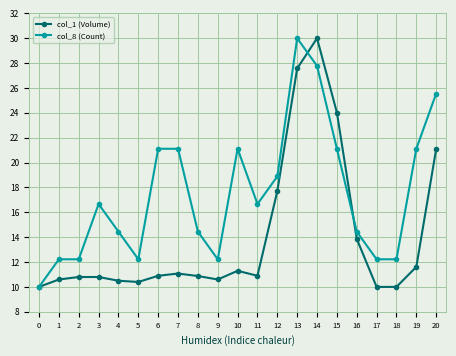

Which series has the largest total across all categories?

col_8 (Count)